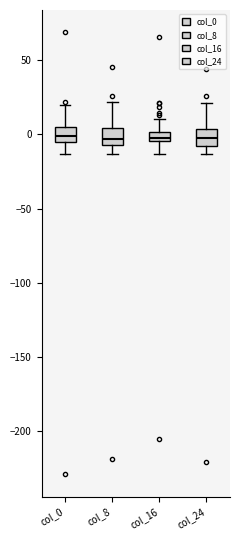

Where is the upper edge of the box for col_0 on the y-axis? The values are not printed on the chart, so give them approximately, as read against the axis.

5